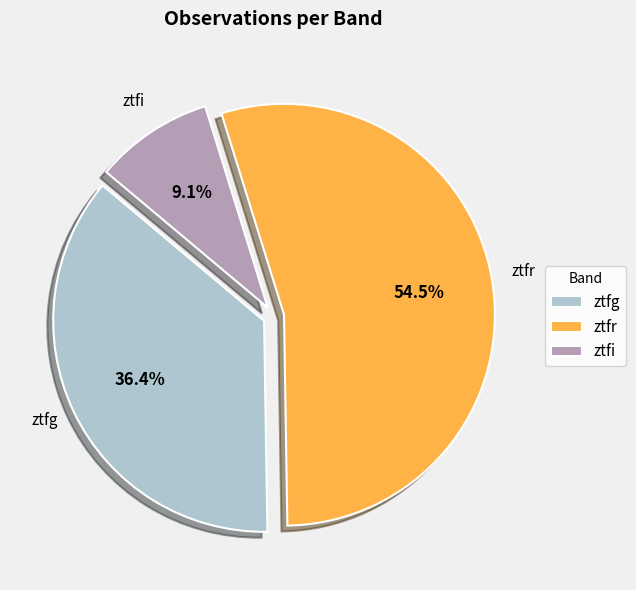

Rank the categories by value from highest to lowest.

ztfr, ztfg, ztfi